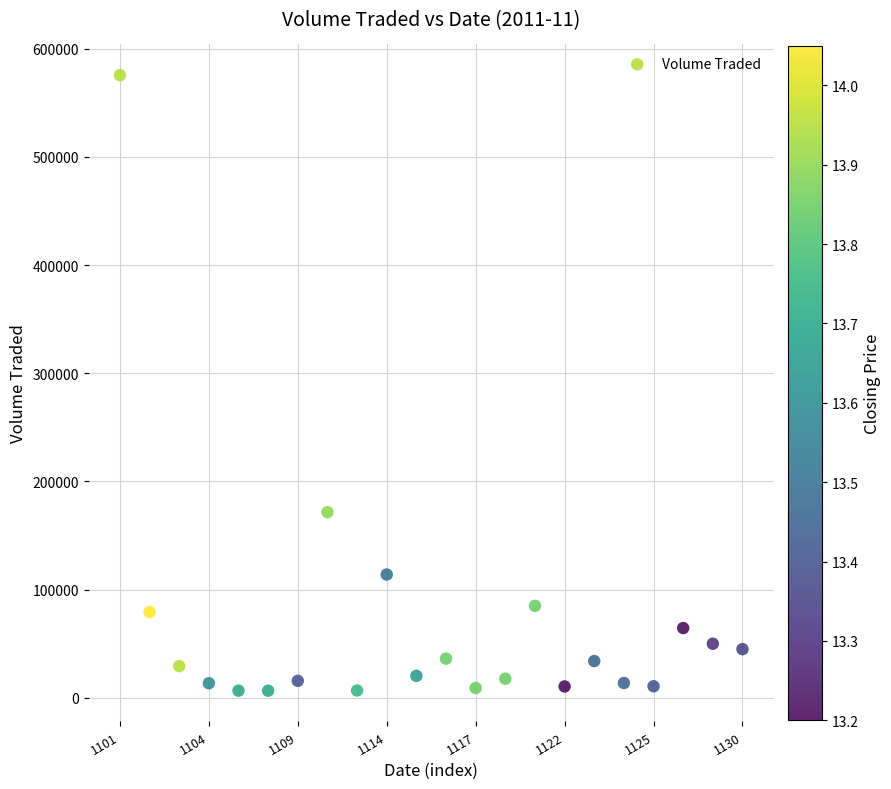

What Y value in the scatter plot is closest to 291050?

171600